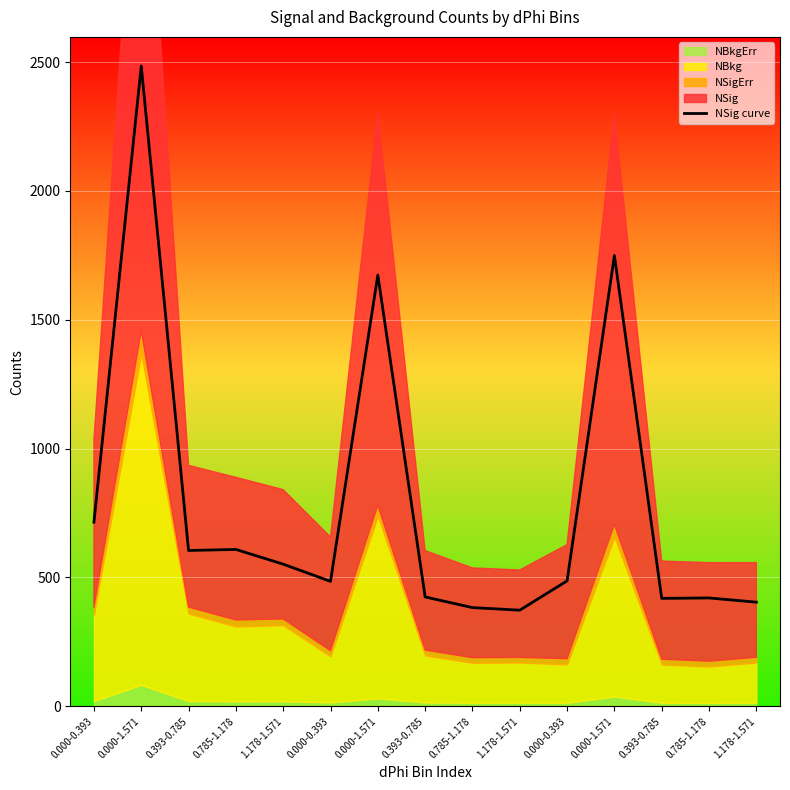

What is the maximum value shown in the chart?

2484.8